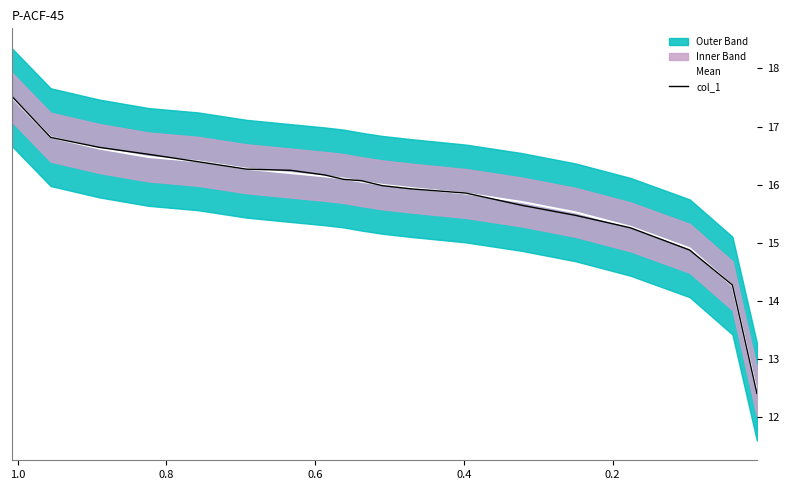

What is the maximum value shown in the chart?

17.5